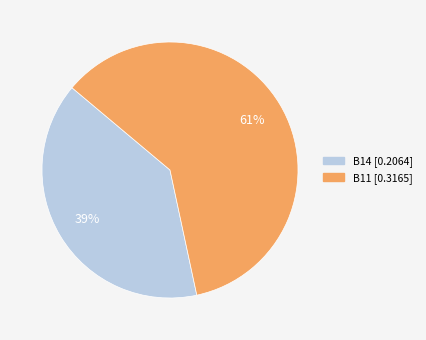

To the nearest percent, what is the average slice percentage?

50%